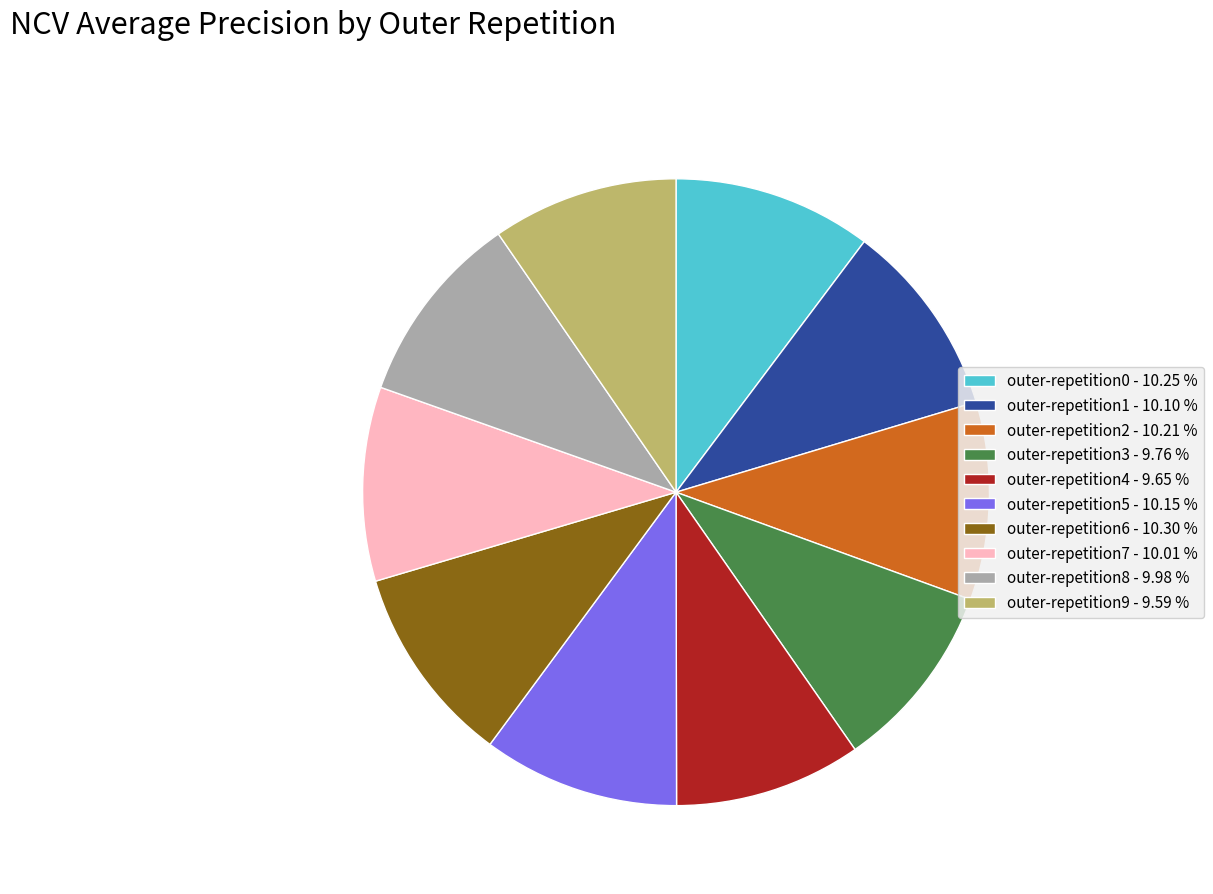

How many slices are in this pie chart?

10